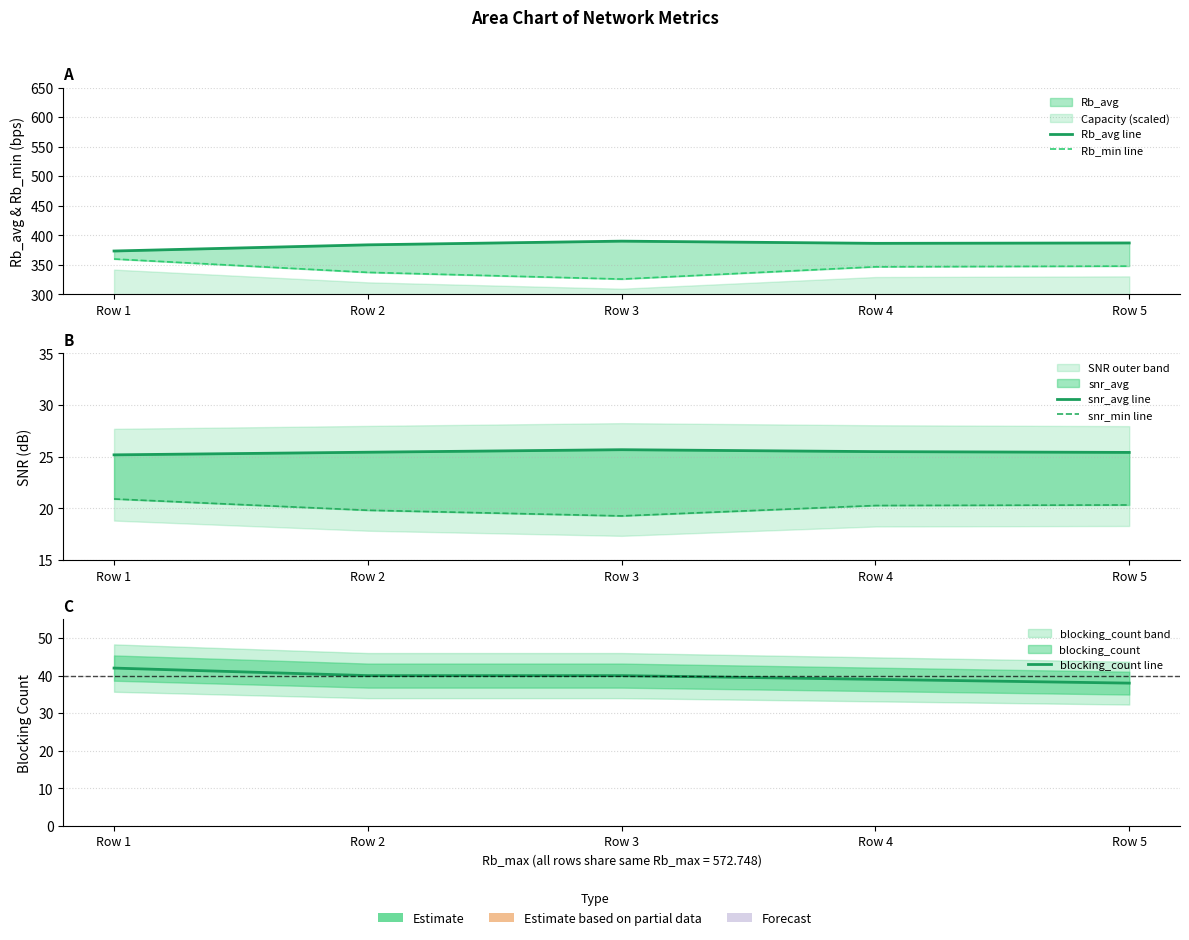

The Rb_min line series shows 347.8 at Row 5. True or false?

True